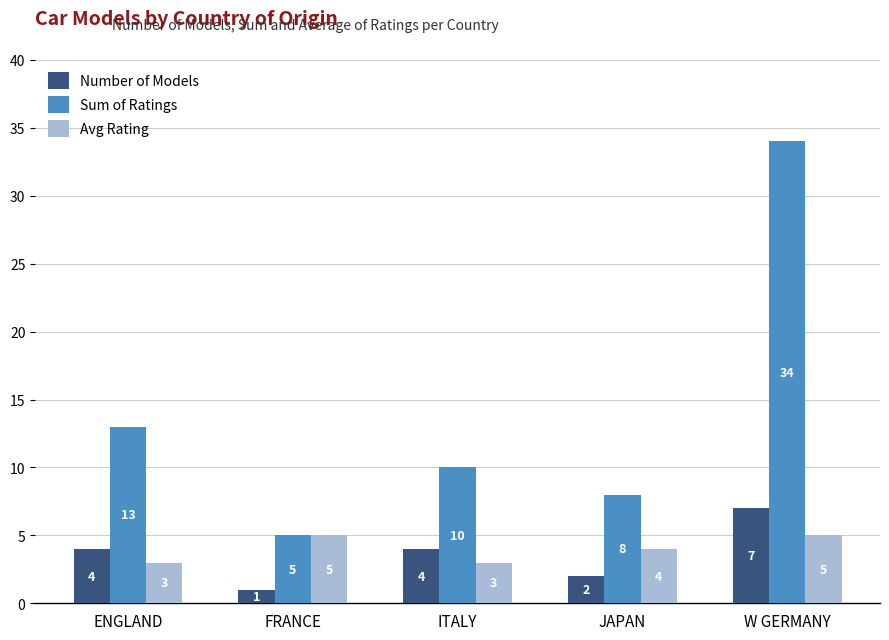

At JAPAN, list the series in order from largest to smallest.

Sum of Ratings, Avg Rating, Number of Models